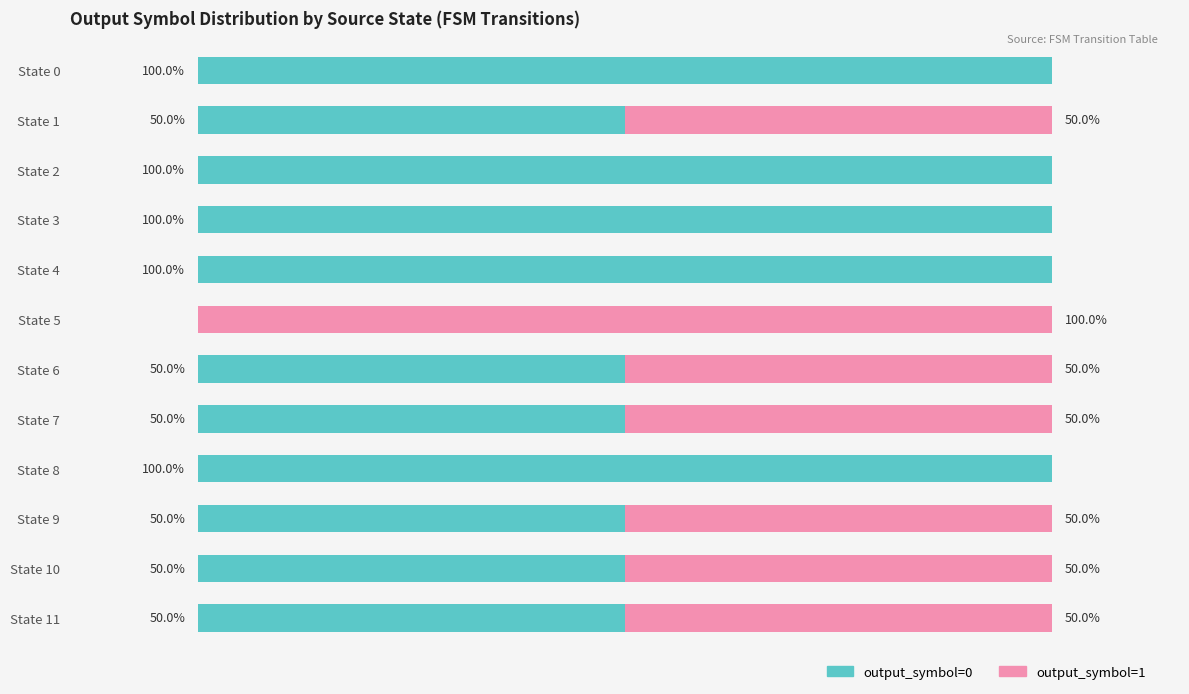

What are all the series names shown in the legend?

output_symbol=0, output_symbol=1